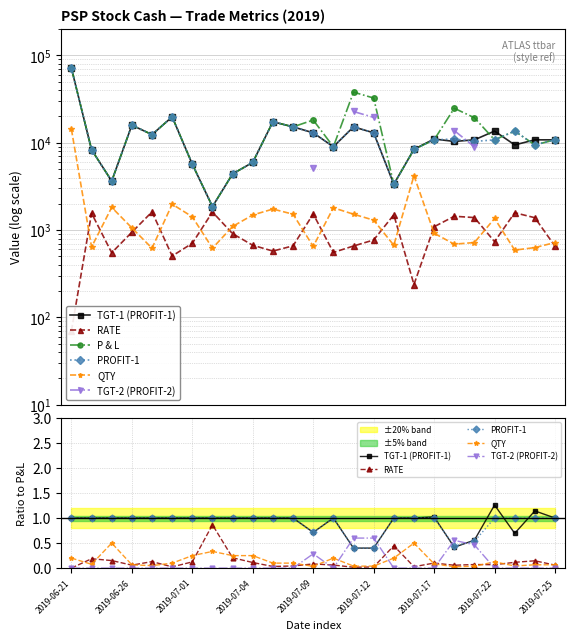

What are all the series names shown in the legend?

TGT-1 (PROFIT-1), RATE, P & L, PROFIT-1, QTY, TGT-2 (PROFIT-2)